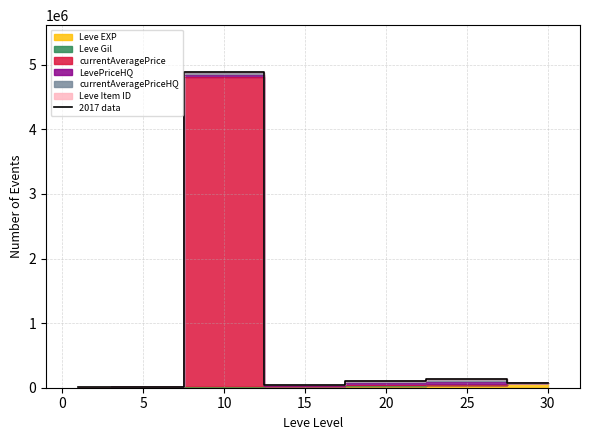

What is the maximum value shown in the chart?

4880518